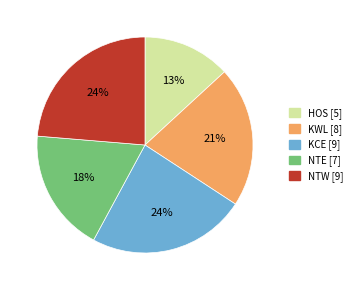

Which slice is the smallest?

HOS